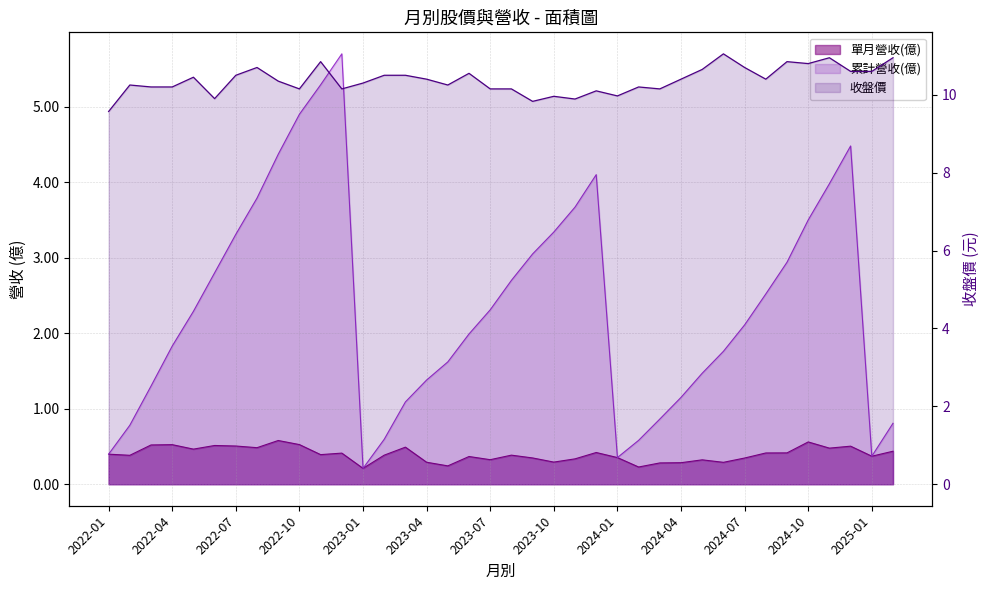

Reading left to right, list all the values displayed in this chart.

單月營收(億): 0.4	0.4	0.5	0.5	0.5	0.5	0.5	0.5	0.6	0.5	0.4	0.4	0.2	0.4	0.5	0.3	0.2	0.4	0.3	0.4	0.3	0.3	0.3	0.4	0.4	0.2	0.3	0.3	0.3	0.3	0.3	0.4	0.4	0.6	0.5	0.5	0.4	0.4
累計營收(億): 0.4	0.8	1.3	1.8	2.3	2.8	3.3	3.8	4.4	4.9	5.3	5.7	0.2	0.6	1.1	1.4	1.6	2.0	2.3	2.7	3.0	3.3	3.7	4.1	0.4	0.6	0.9	1.1	1.5	1.8	2.1	2.5	2.9	3.5	4.0	4.5	0.4	0.8
收盤價: 9.6	10.2	10.2	10.2	10.4	9.9	10.5	10.7	10.3	10.2	10.8	10.2	10.3	10.5	10.5	10.4	10.2	10.6	10.2	10.2	9.8	10.0	9.9	10.1	10.0	10.2	10.2	10.4	10.7	11.1	10.7	10.4	10.8	10.8	10.9	10.6	10.6	10.9